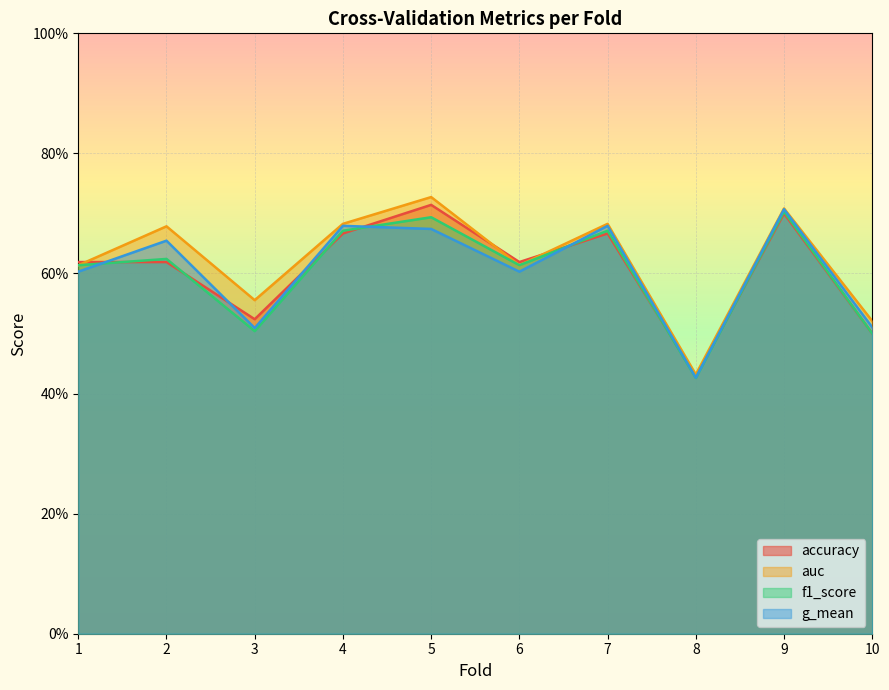

True or false: auc has a value of 0.7 at 7.

True